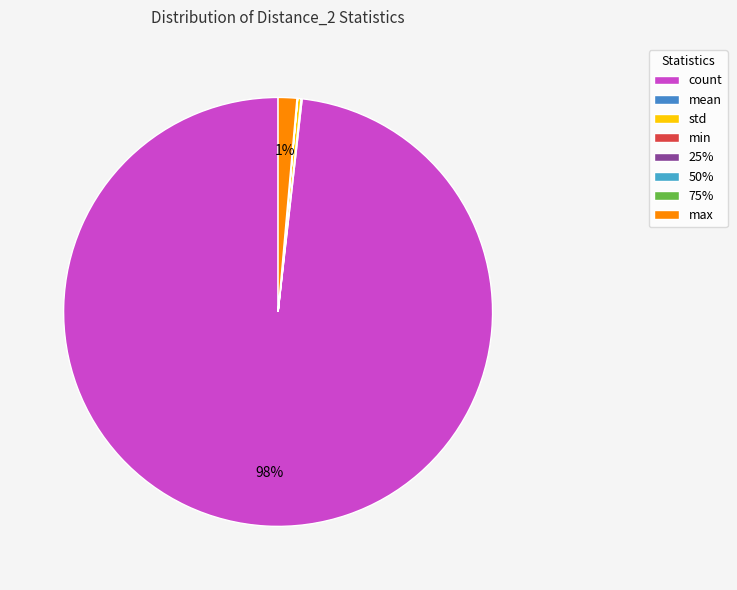

True or false: 25% accounts for 0% of the total.

True